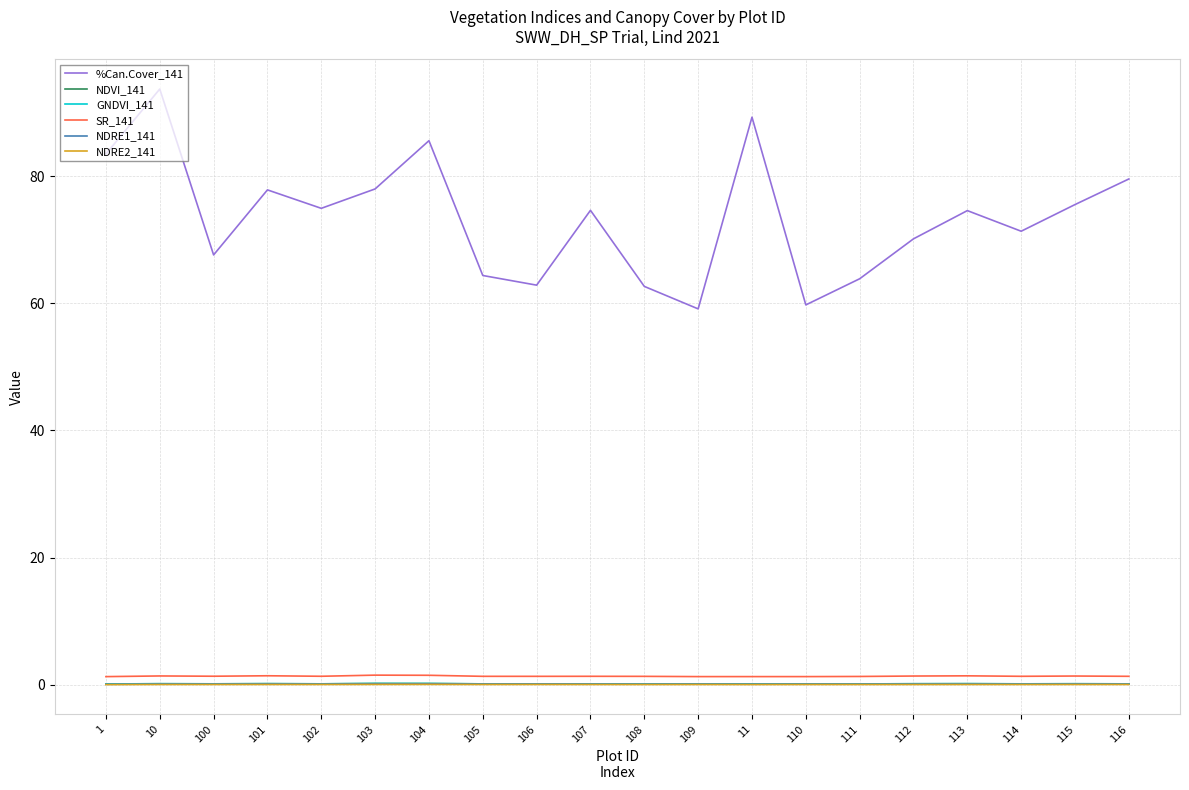

What is the total value across all series at 114?

73.1